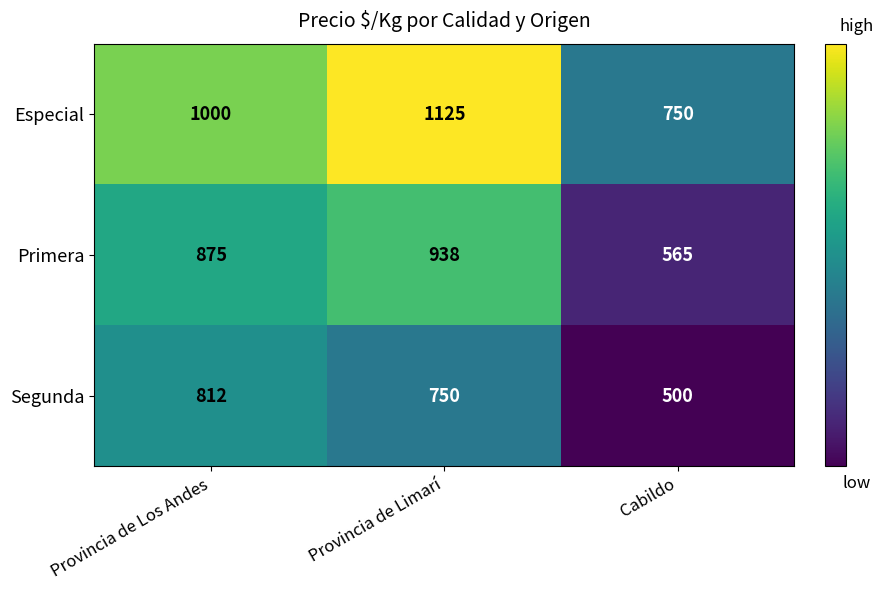

At which label is Especial closest to 937?

Provincia de Los Andes